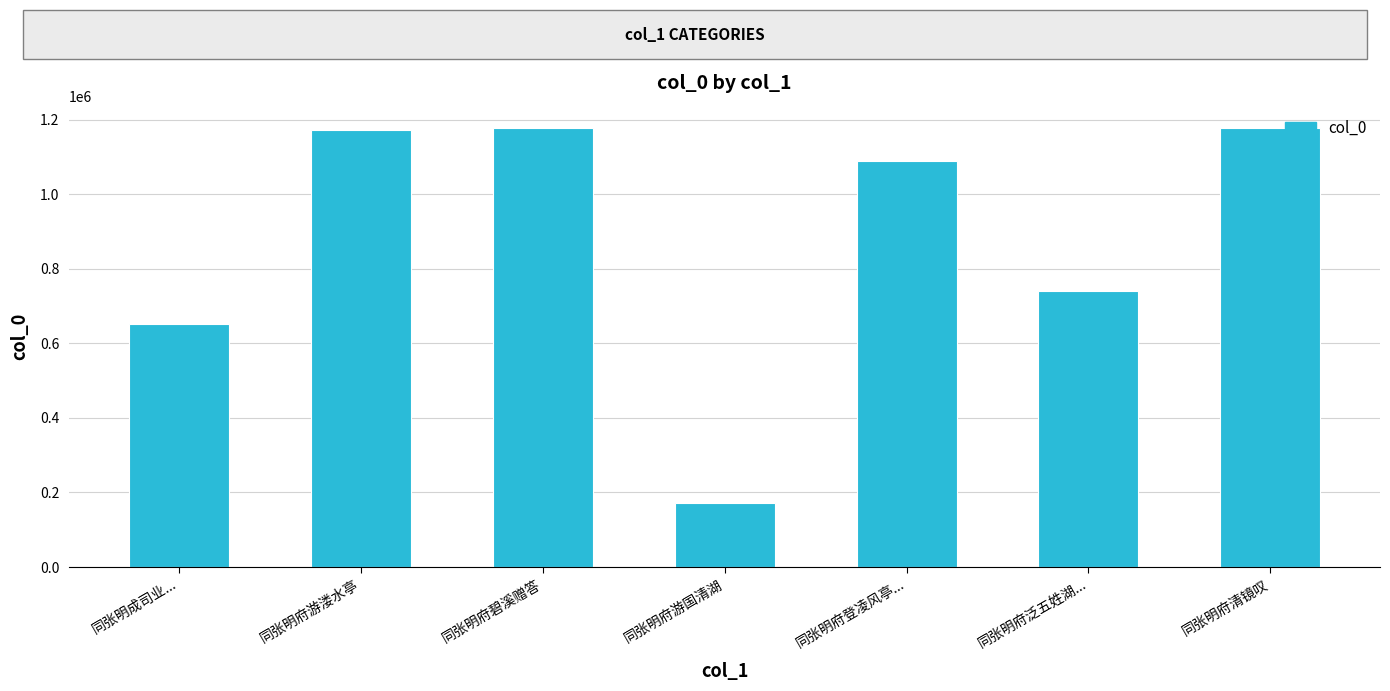

Between 同张明府泛五姓湖... and 同张明府登凌风亭..., which is larger?

同张明府登凌风亭...